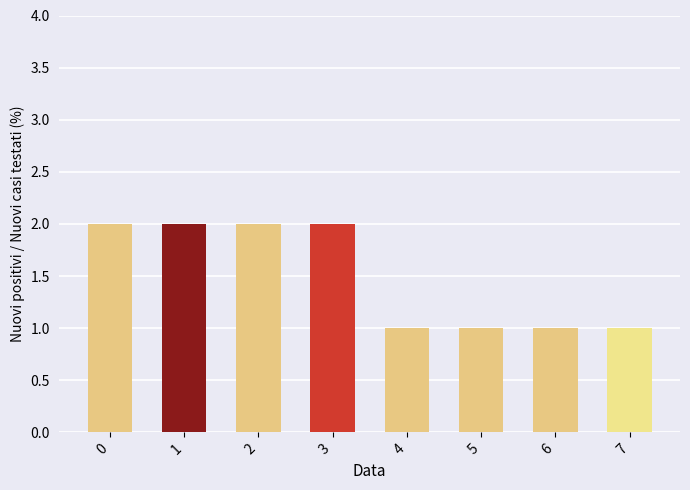

What is the smallest value displayed?

1